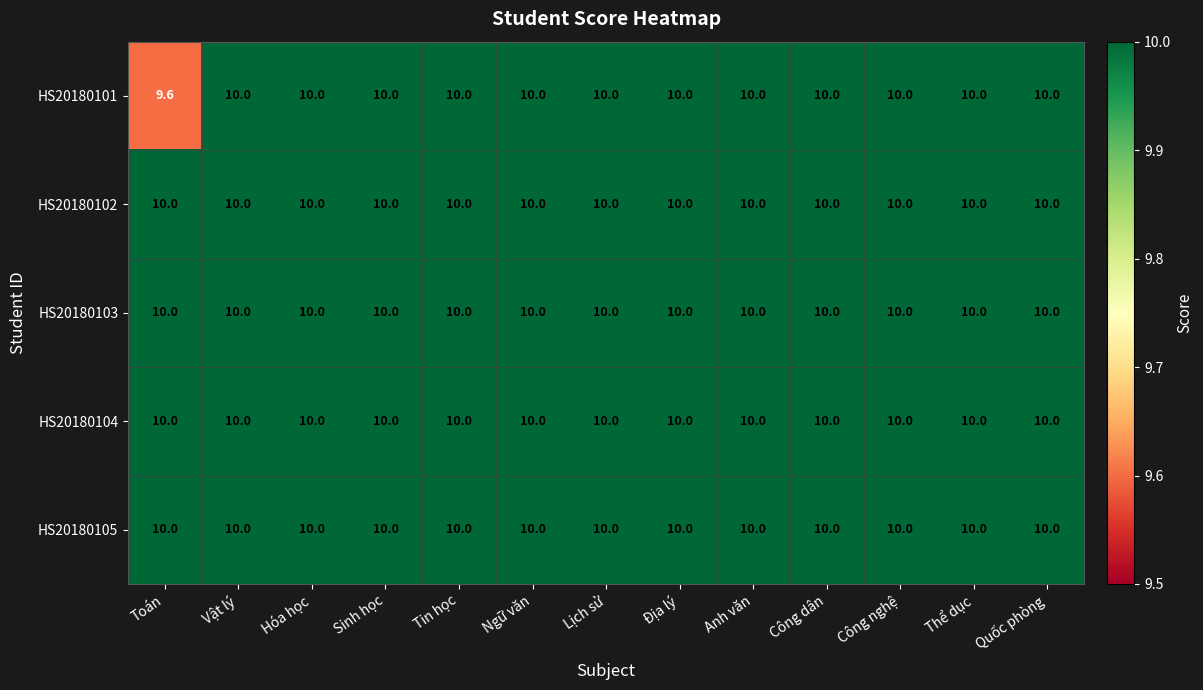

What is the smallest value displayed?

9.6